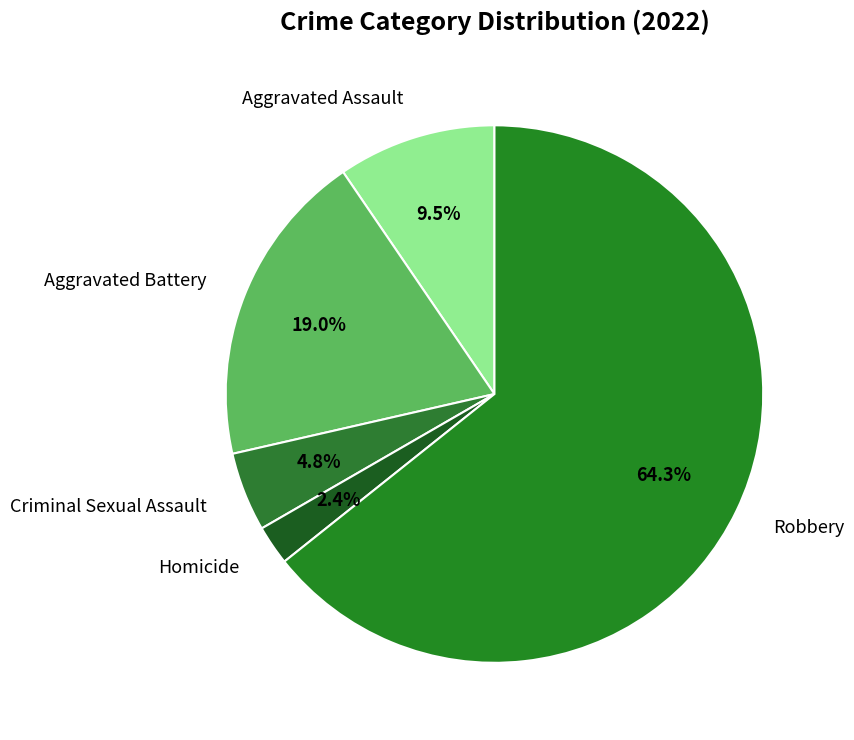

What is the smallest slice in the pie chart?

Homicide